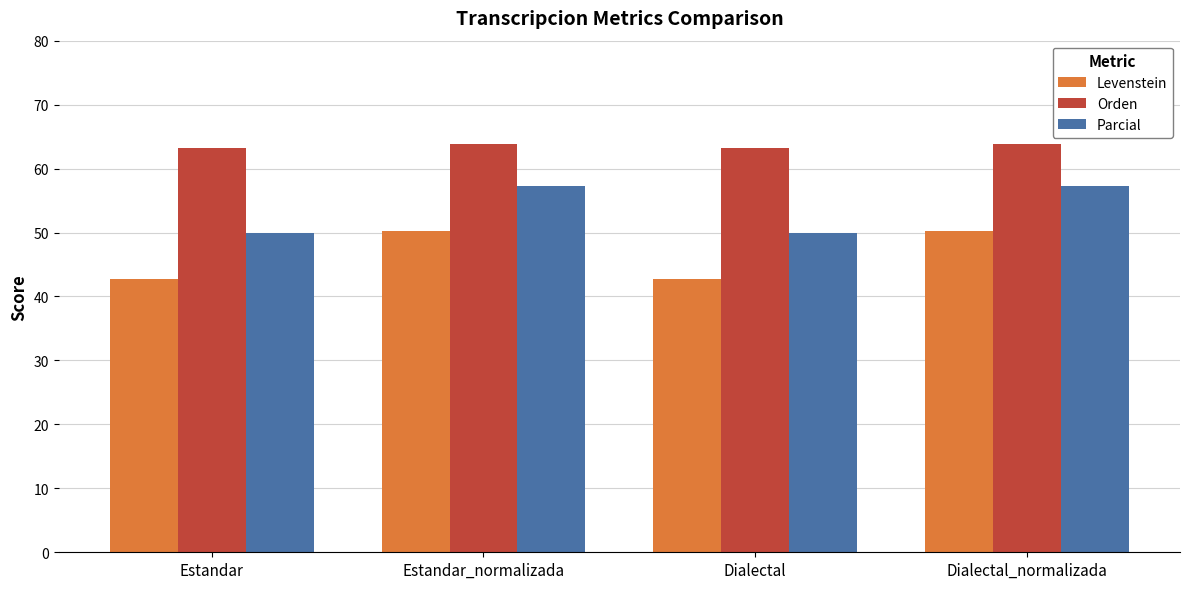

List the series in order of their peak value, lowest first.

Levenstein, Parcial, Orden